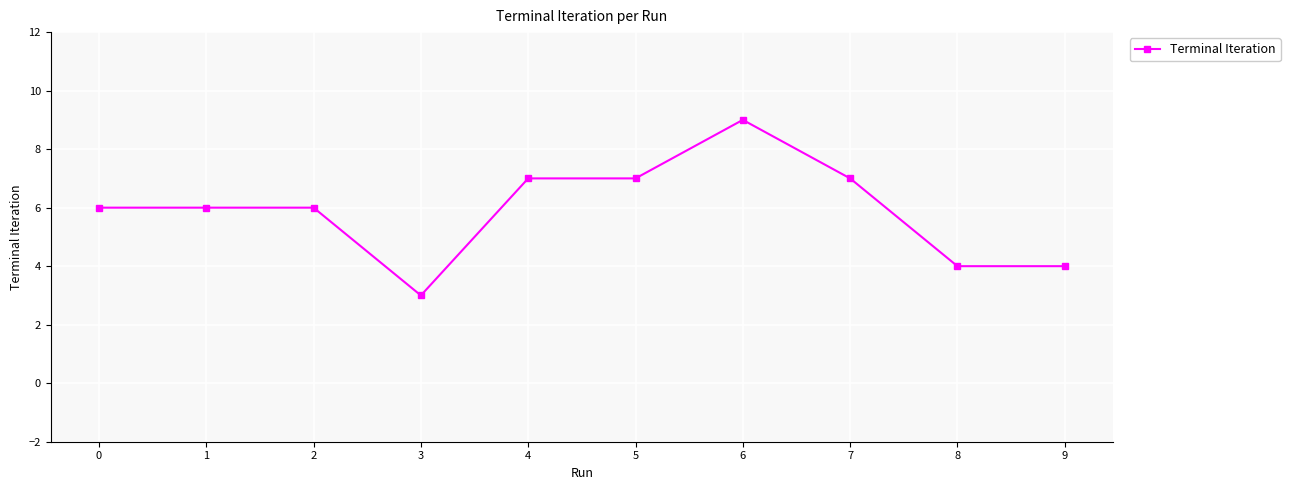

What is the sum of the values at 9 and 8?

8